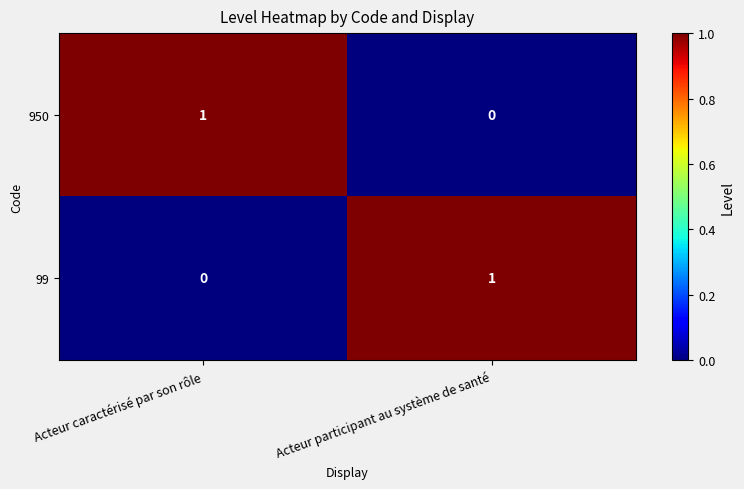

How many categories are shown in the chart?

2